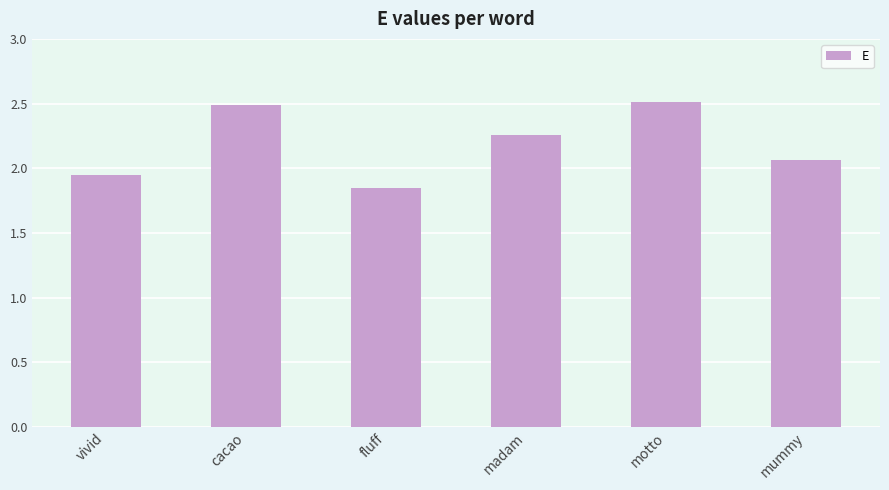

How many values exceed 2?

4